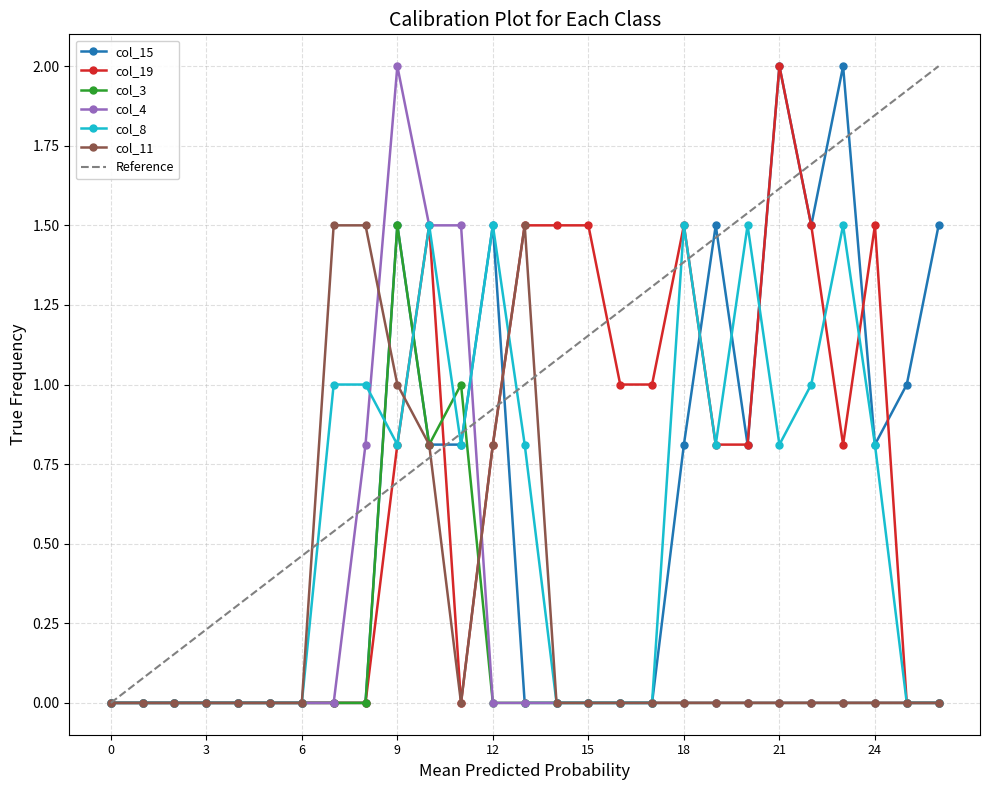

What is the average value of the col_15 series?

0.6